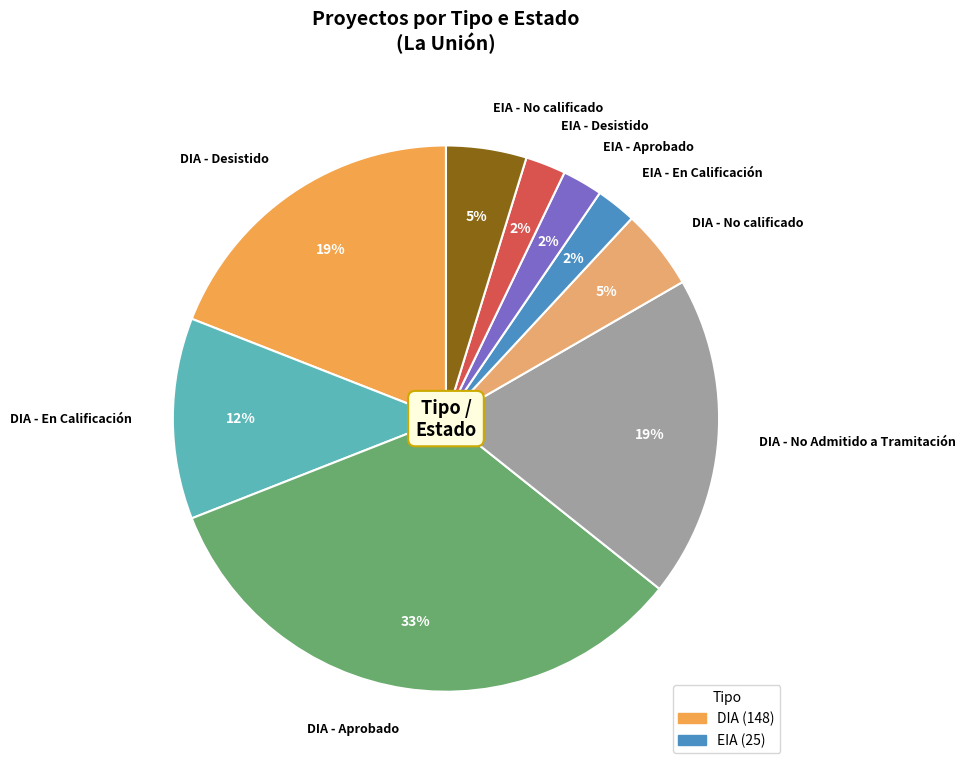

To the nearest percent, what is the difference between the largest and smallest slice percentages?

31%